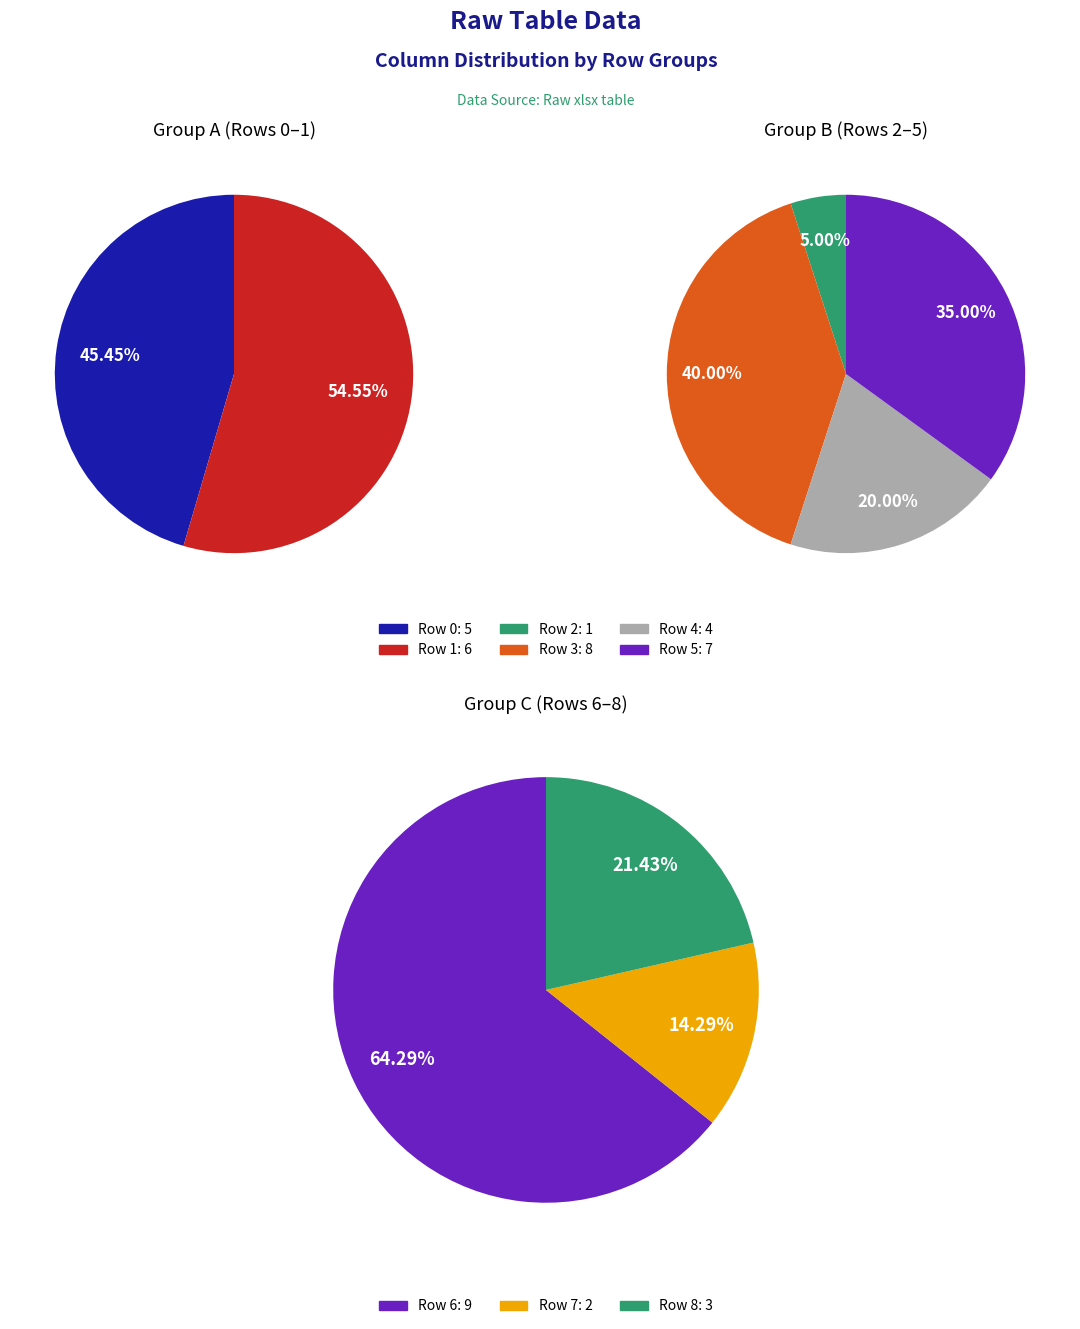

How many slices are in this pie chart?

9